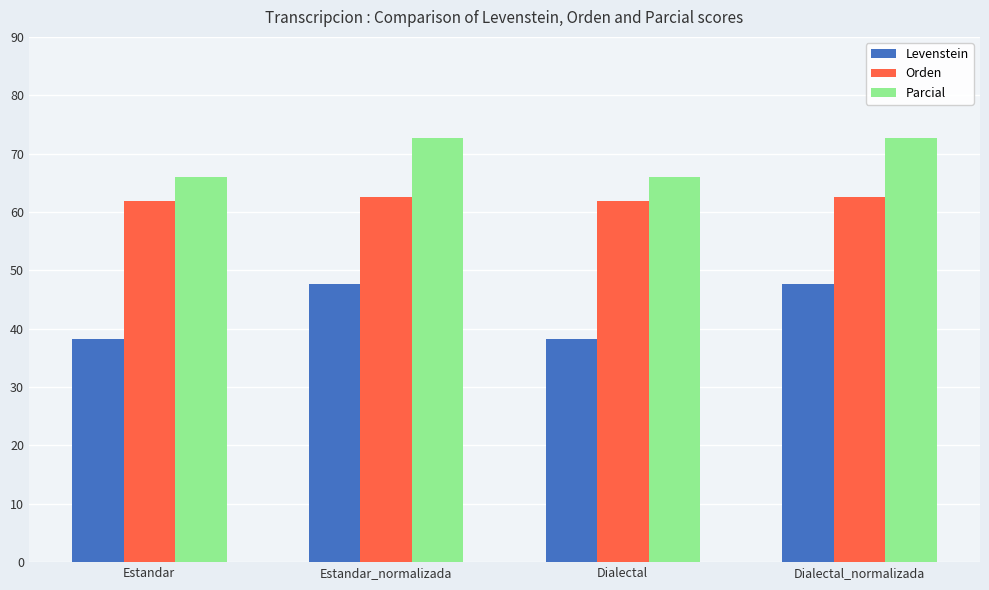

Is the value of Orden at Dialectal greater than the value of Parcial at Estandar?

No